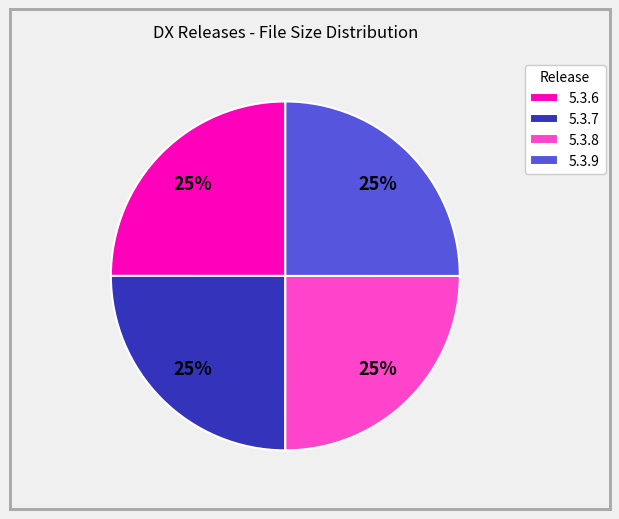

Approximately how many times larger is the value at 5.3.7 compared to 5.3.9?

1.0